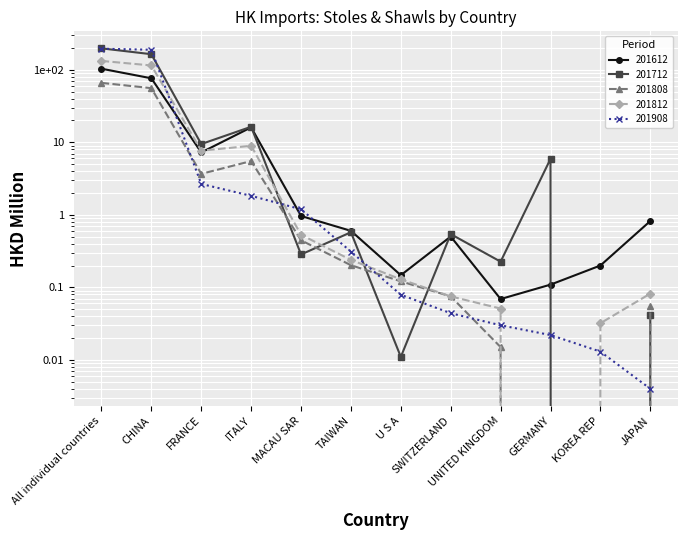

True or false: 201808 and 201908 intersect in this chart.

True